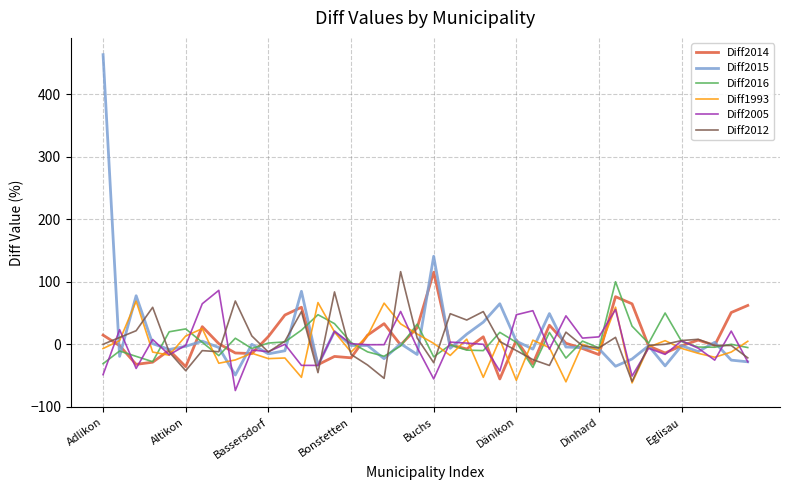

Which series has the widest spread of values?

Diff2015